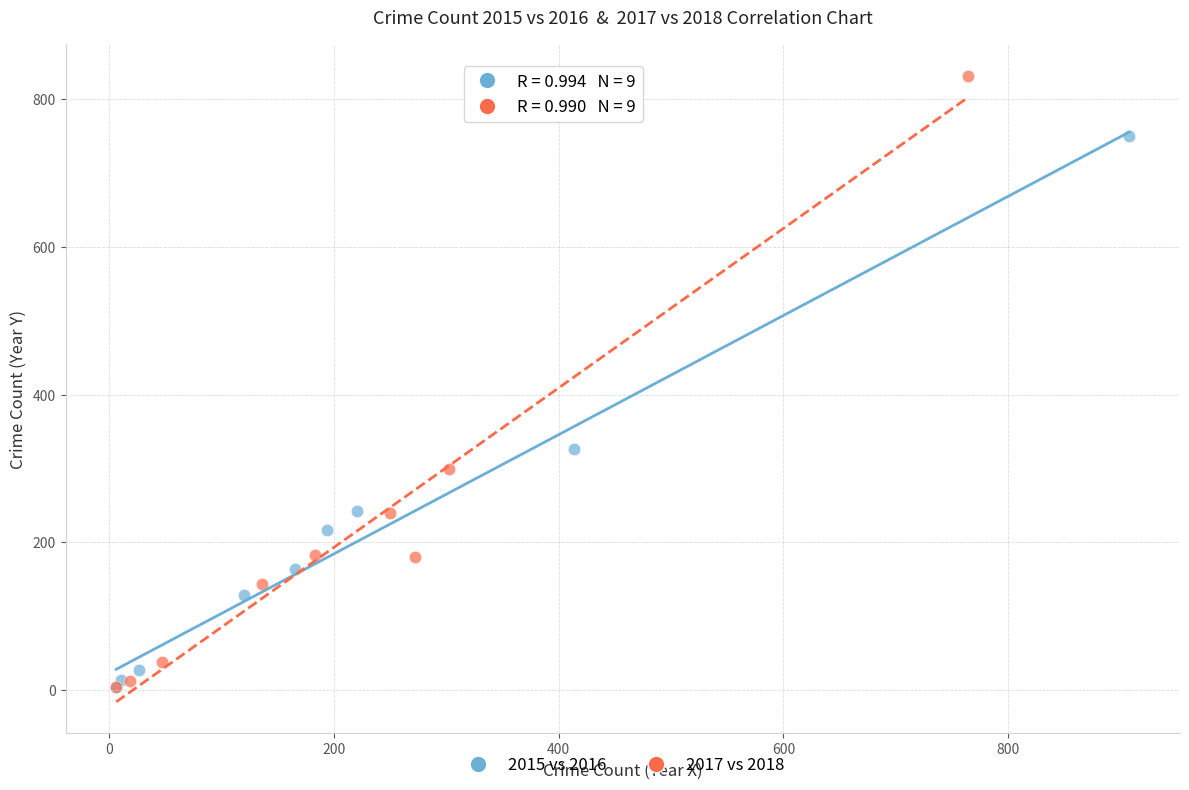

What are all the series names shown in the legend?

2015 vs 2016, 2017 vs 2018